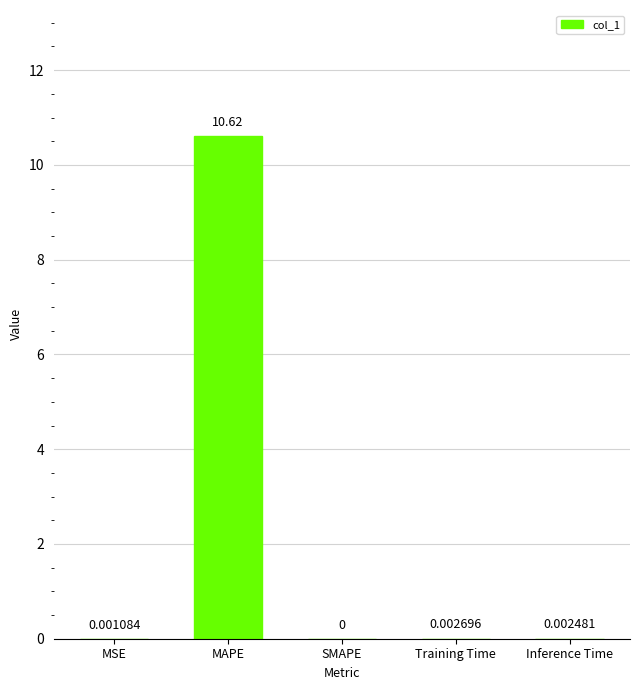

What is the sum of all values?

10.6